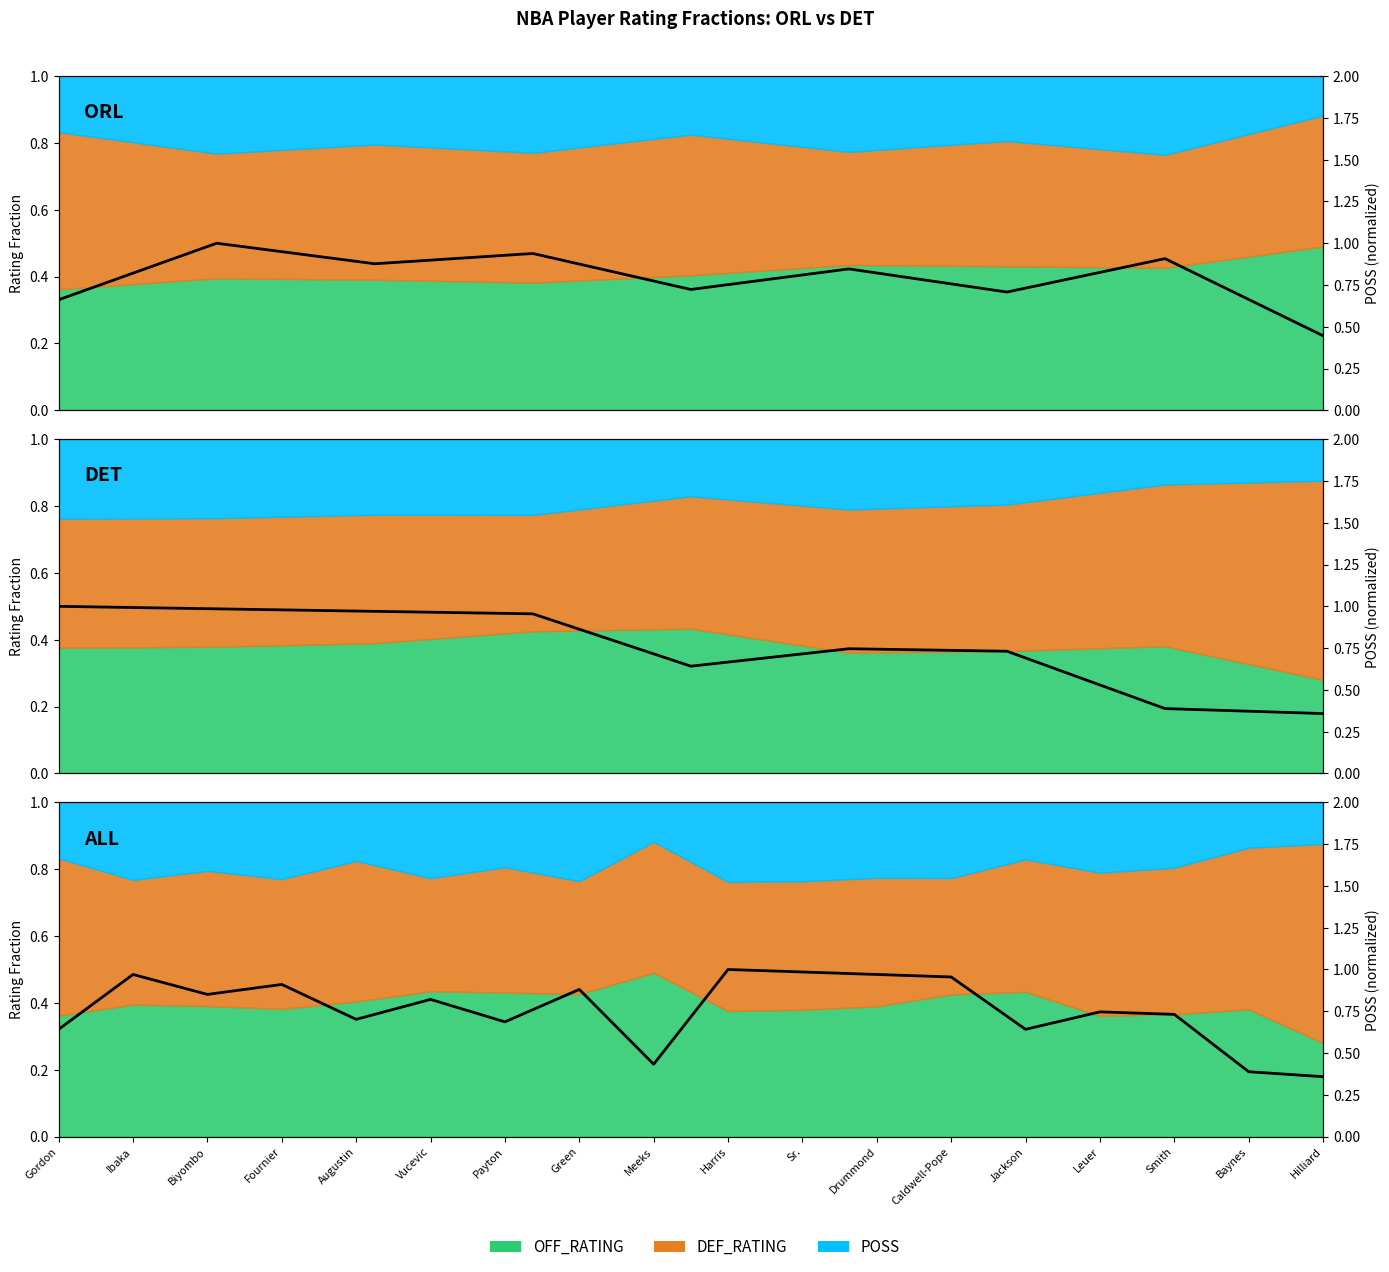

What is the greatest value displayed?

1.0